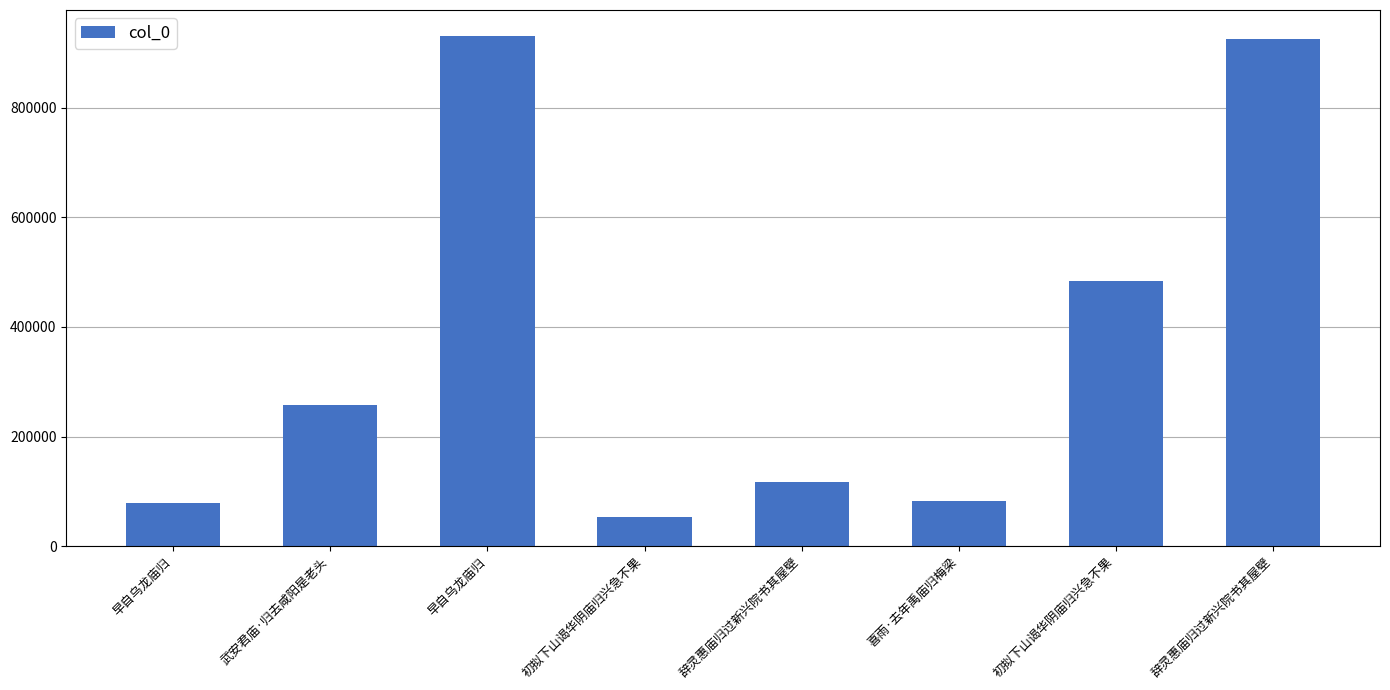

How many distinct data groups are displayed?

1